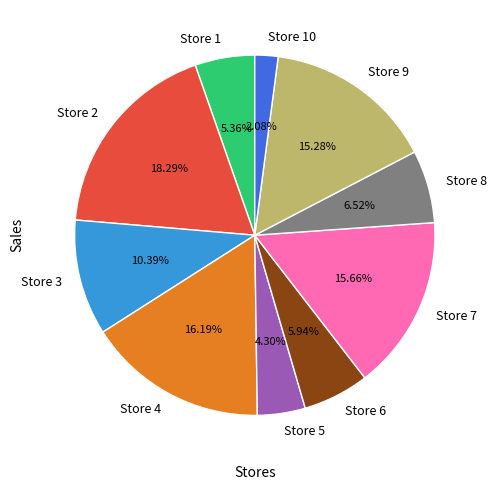

Combined, do Store 3 and Store 4 account for over 50%?

No